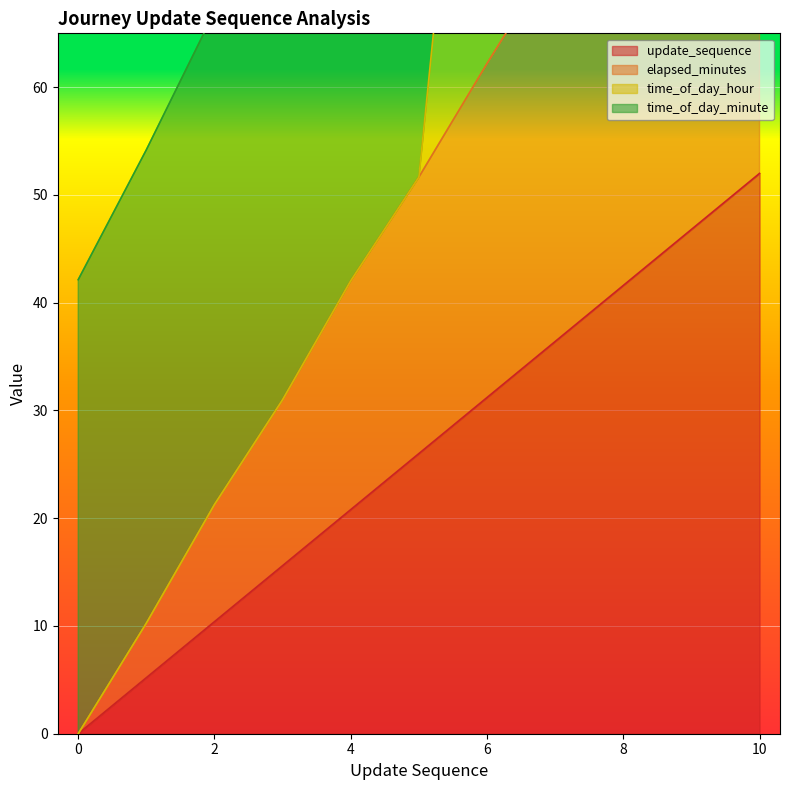

Reading left to right, extract all data points from this chart.

update_sequence: 0.0	5.2	10.4	15.6	20.8	26.0	31.2	36.4	41.6	46.8	52.0
elapsed_minutes: 0.0	10.3	21.3	31.0	42.0	51.7	62.2	72.4	82.8	93.5	104.0